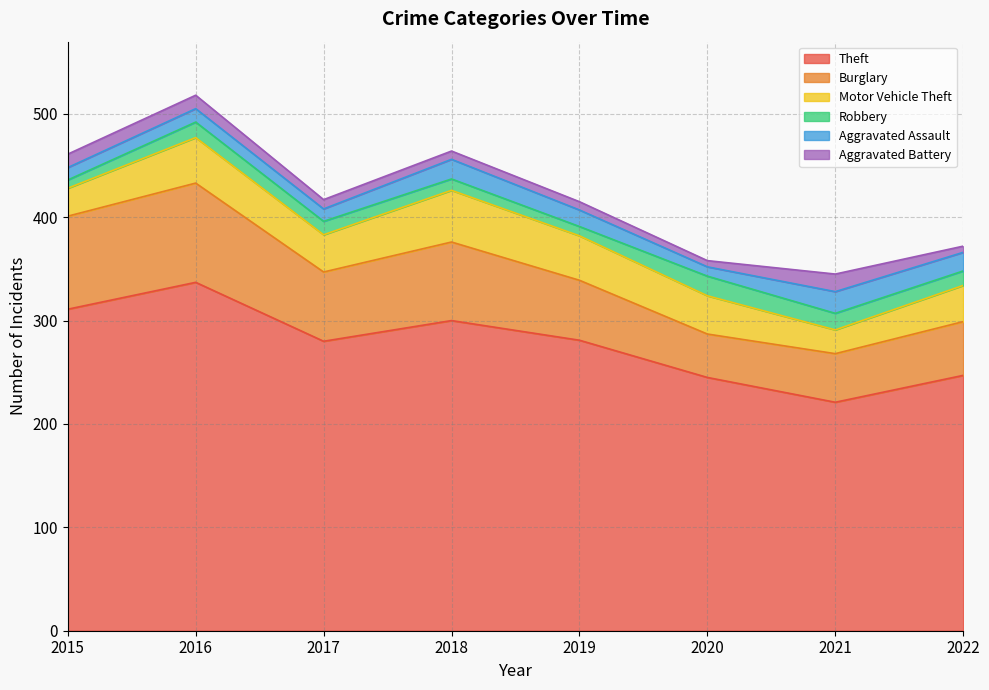

Where does the Motor Vehicle Theft series first go above 37?

2016